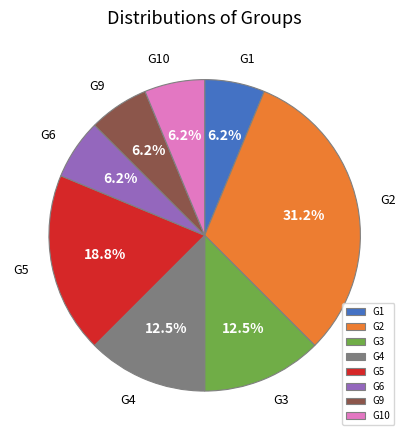

True or false: G2 accounts for 37% of the total.

False